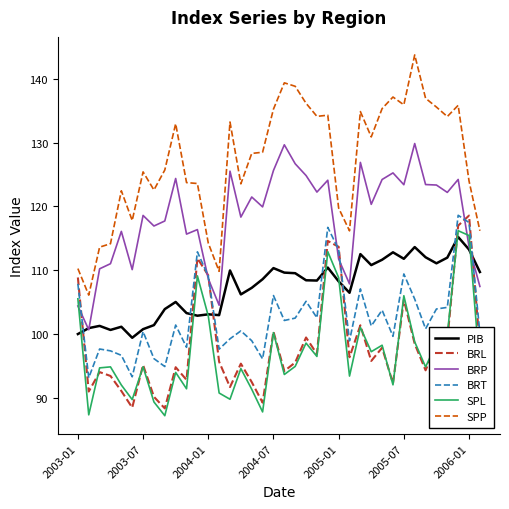

Which series has the largest range (max minus min)?

SPP